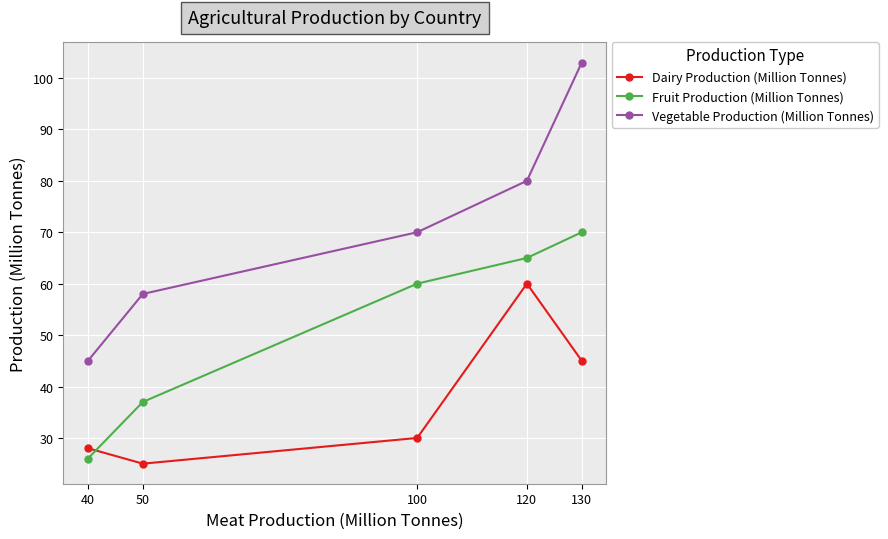

What is the spread (max minus min) of values at 40?

19